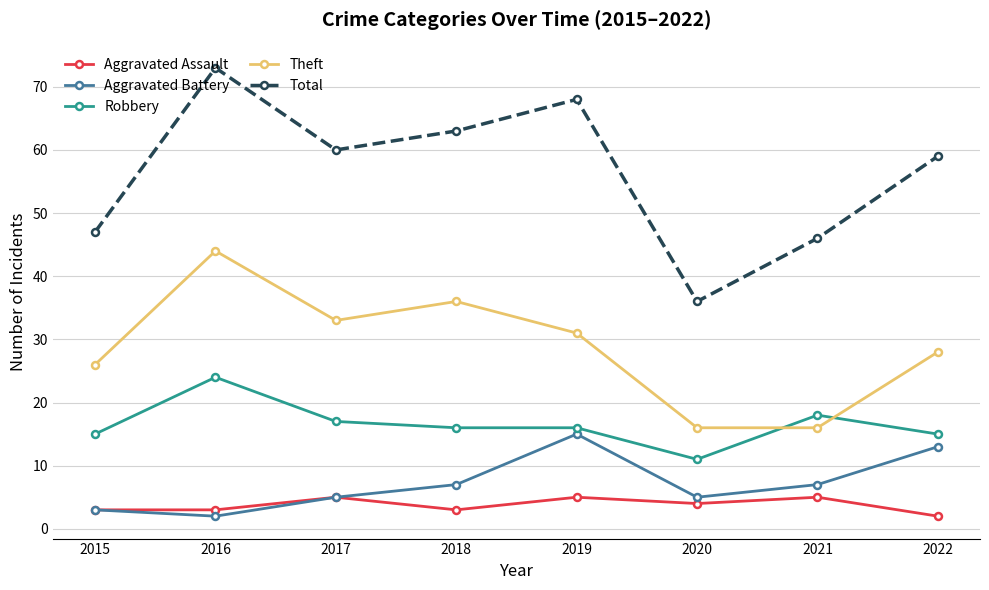

At how many categories does at least one series exceed 6?

8